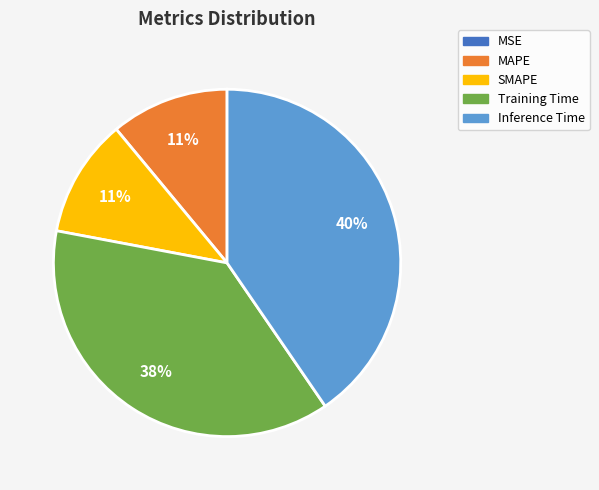

True or false: MAPE accounts for 23% of the total.

False